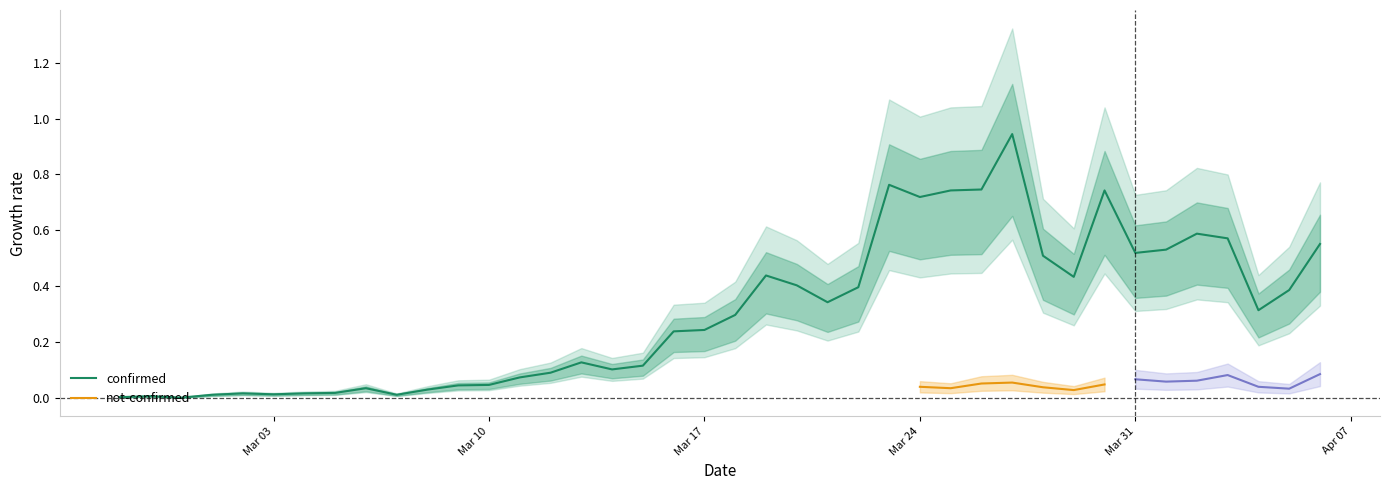

Which has a higher value, 2020-03-02 or 2020-03-28?

2020-03-28